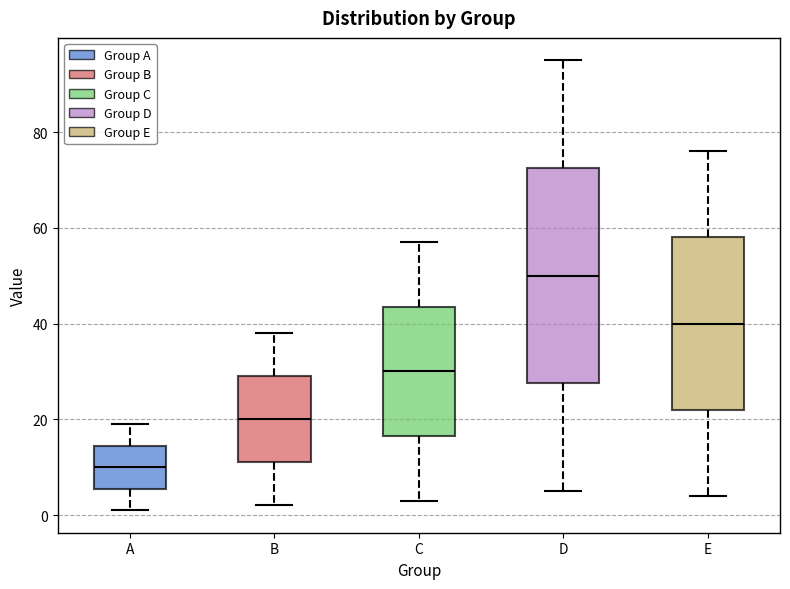

Reading left to right, transcribe this box plot: for each box, give where its median line is, the range the box spans, and where its two whiskers end, as read against the y-axis. The values are not printed on the chart, so give them approximately, as read against the axis.

A: median 10, box 6 to 14, whiskers 2 to 20
B: median 20, box 12 to 30, whiskers 2 to 38
C: median 30, box 16 to 44, whiskers 4 to 58
D: median 50, box 28 to 72, whiskers 6 to 96
E: median 40, box 22 to 58, whiskers 4 to 76